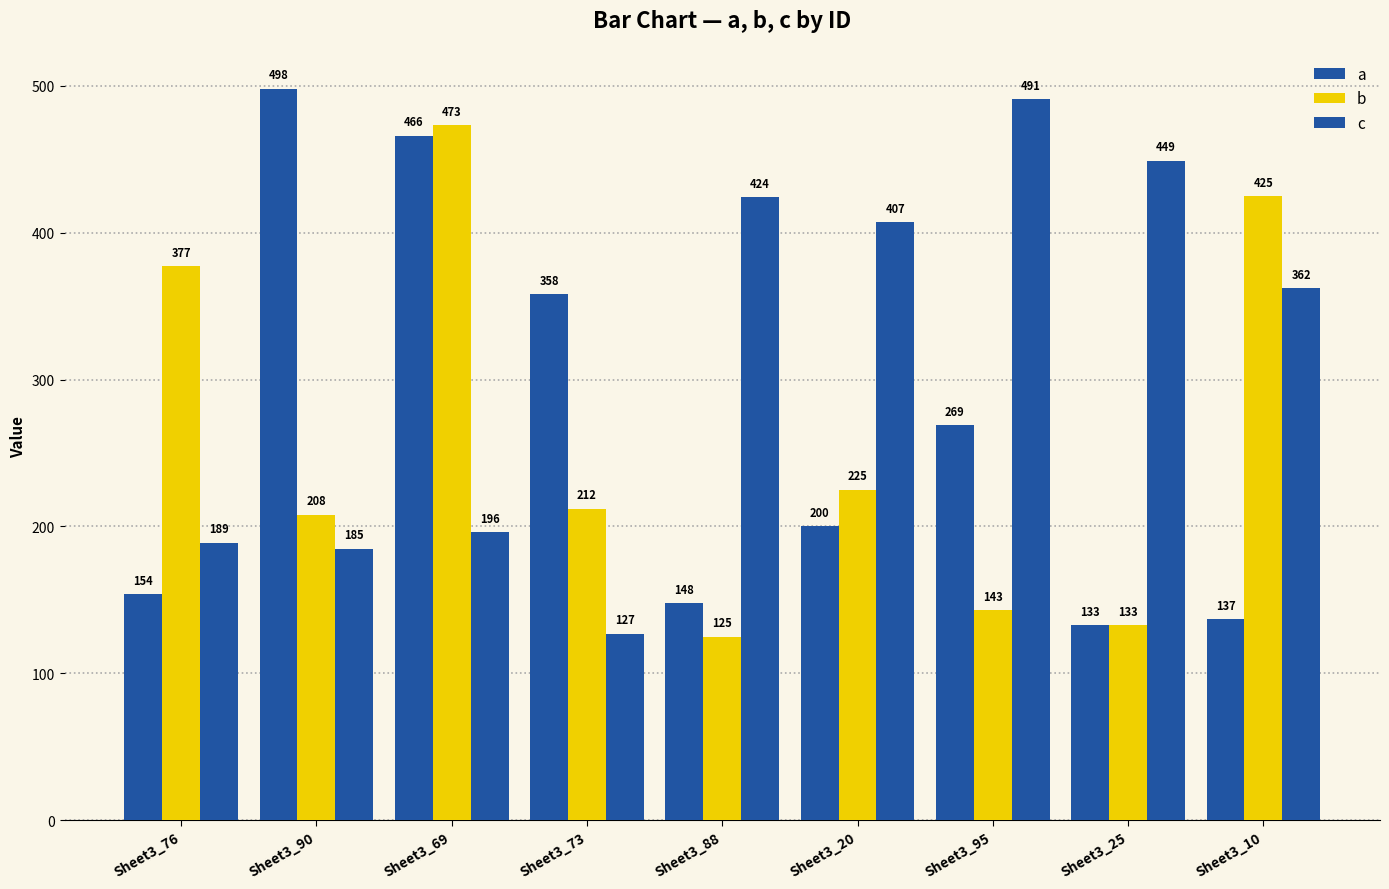

Reading left to right, transcribe all the data shown in this chart.

a: 154	498	466	358	148	200	269	133	137
b: 377	208	473	212	125	225	143	133	425
c: 189	185	196	127	424	407	491	449	362